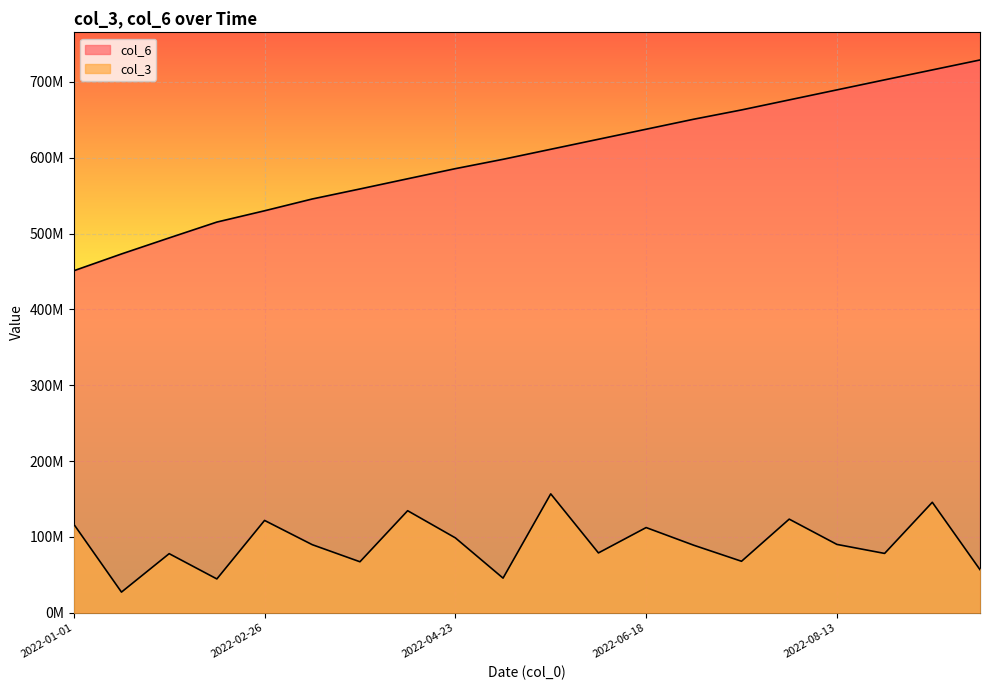

True or false: col_3 and col_6 cross at least once.

False